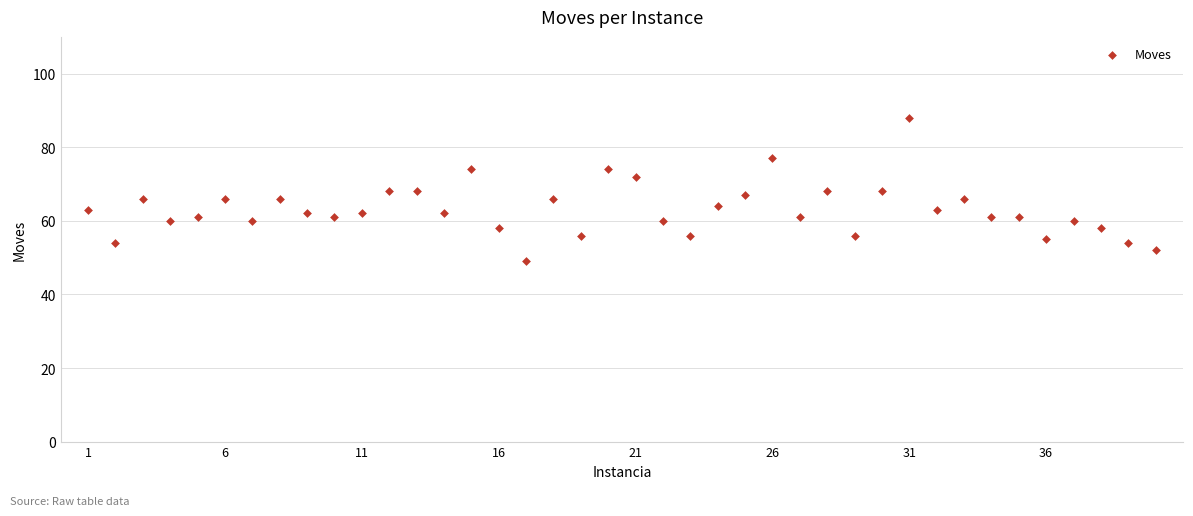

What is the range of X values (max minus min)?

39